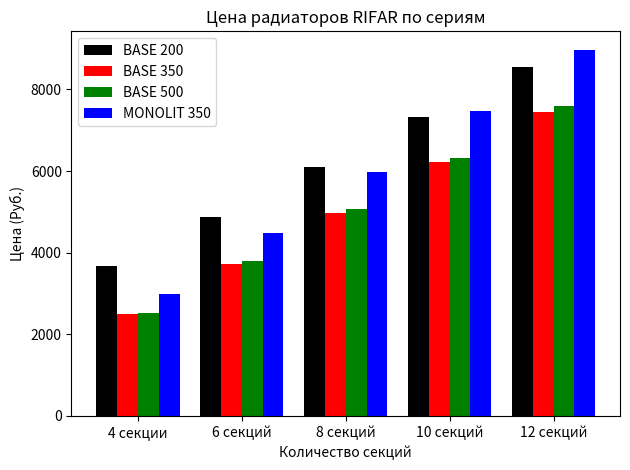

The MONOLIT 350 series shows 4488.0 at 6 секций. True or false?

True